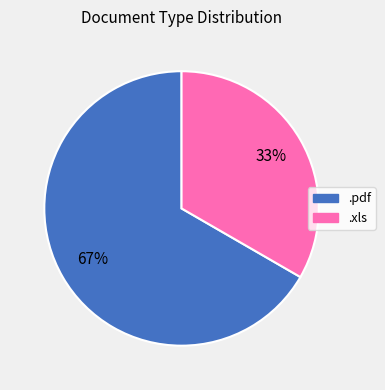

Which slice is the smallest?

.xls